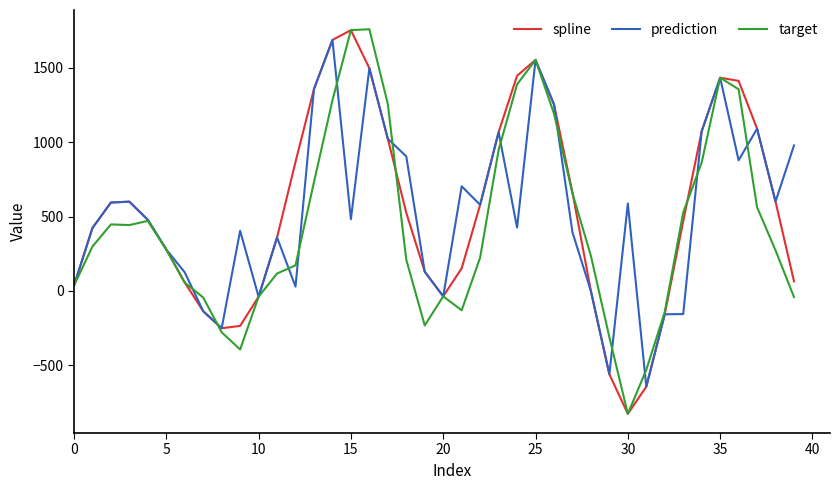

What is the maximum value shown in the chart?

1760.2